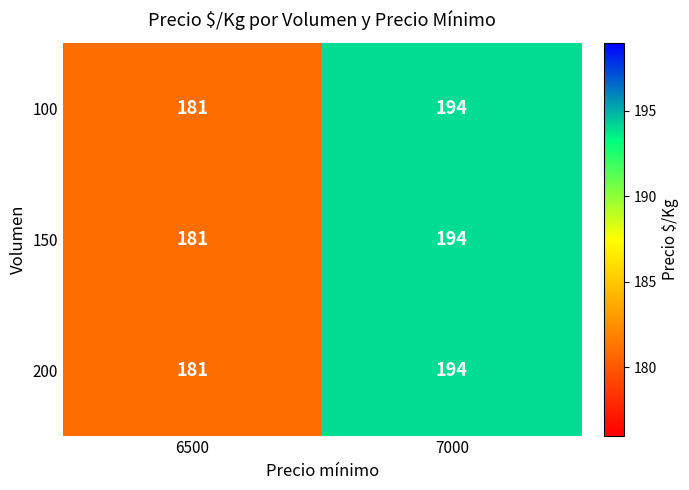

Rank the categories by 150 value from highest to lowest.

7000, 6500